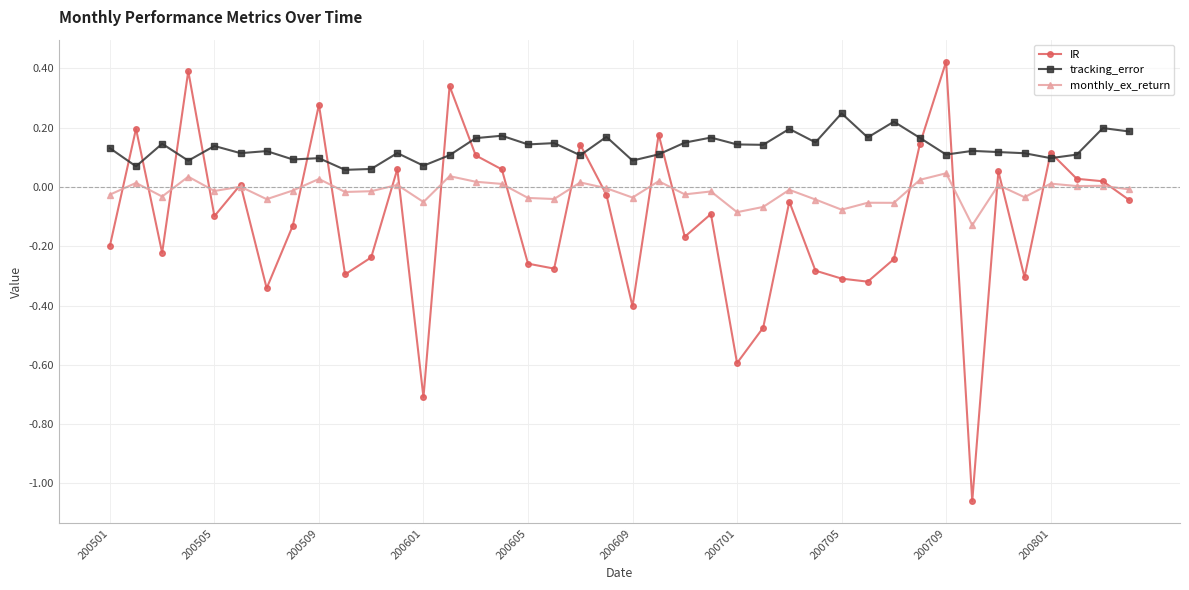

Which series has the largest total across all categories?

tracking_error